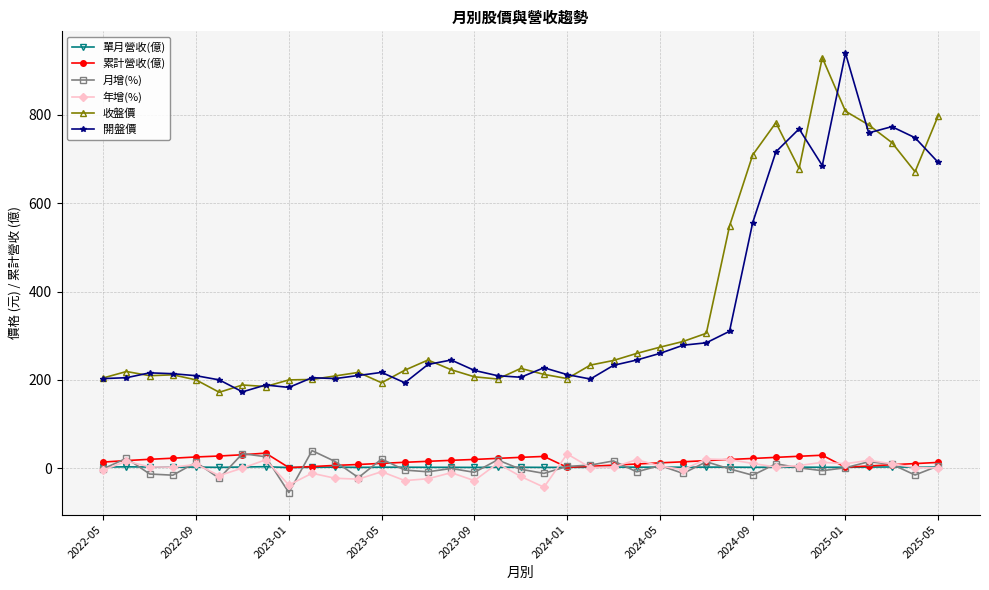

True or false: 開盤價 and 年增(%) intersect in this chart.

False